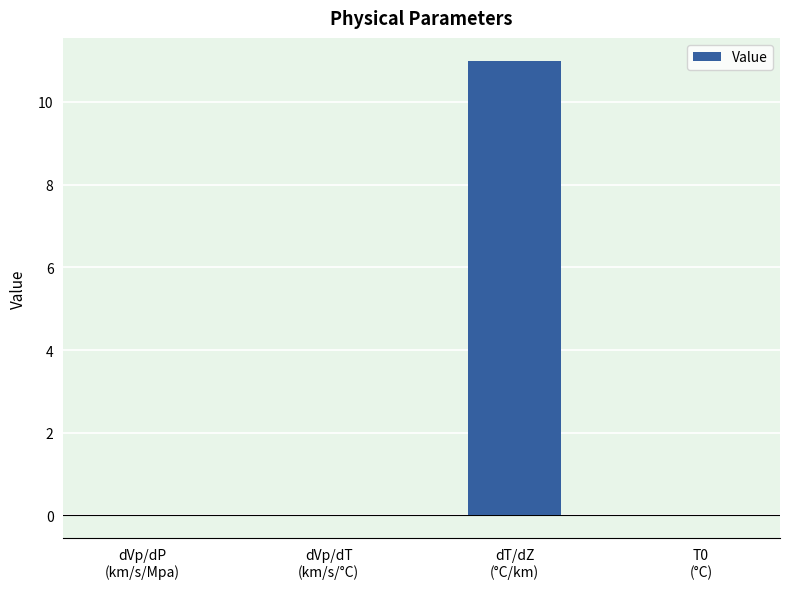

What is the sum of all values?

11.0